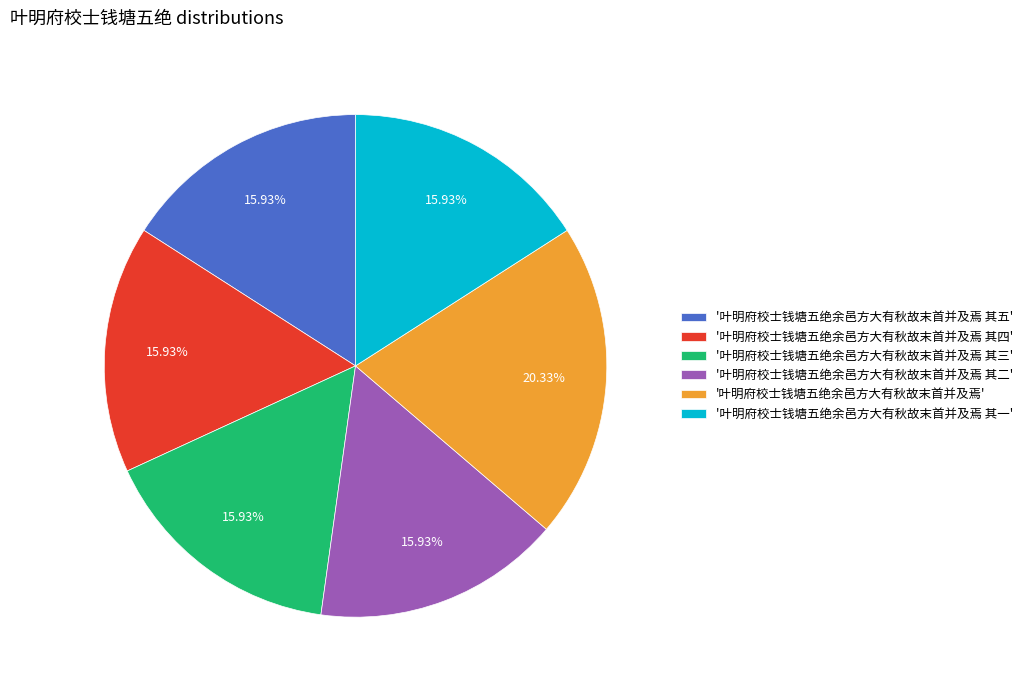

Does '叶明府校士钱塘五绝余邑方大有秋故末首并及焉 其二' account for over 50% of the chart?

No